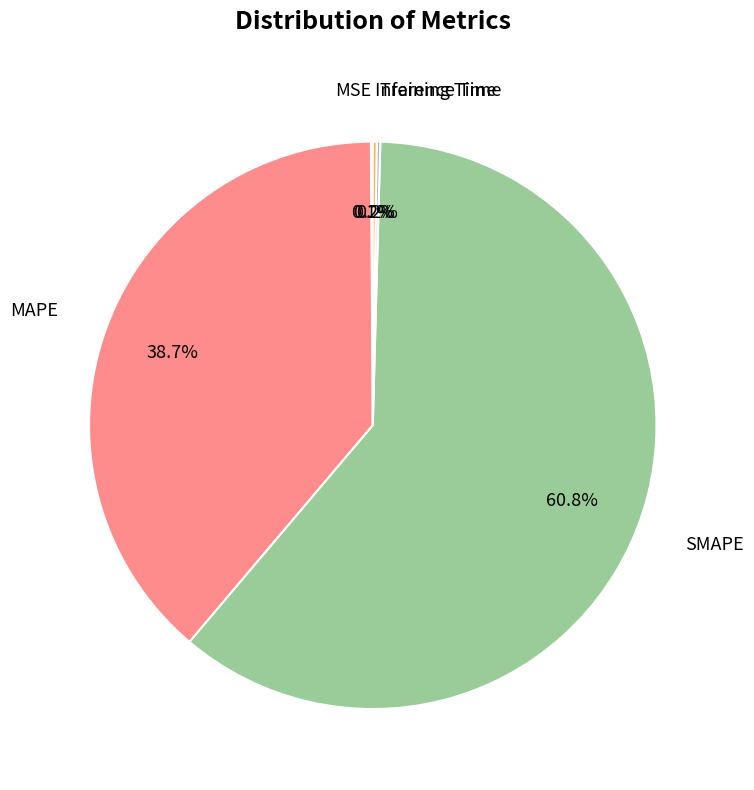

Is there any slice that represents more than half of the pie?

Yes